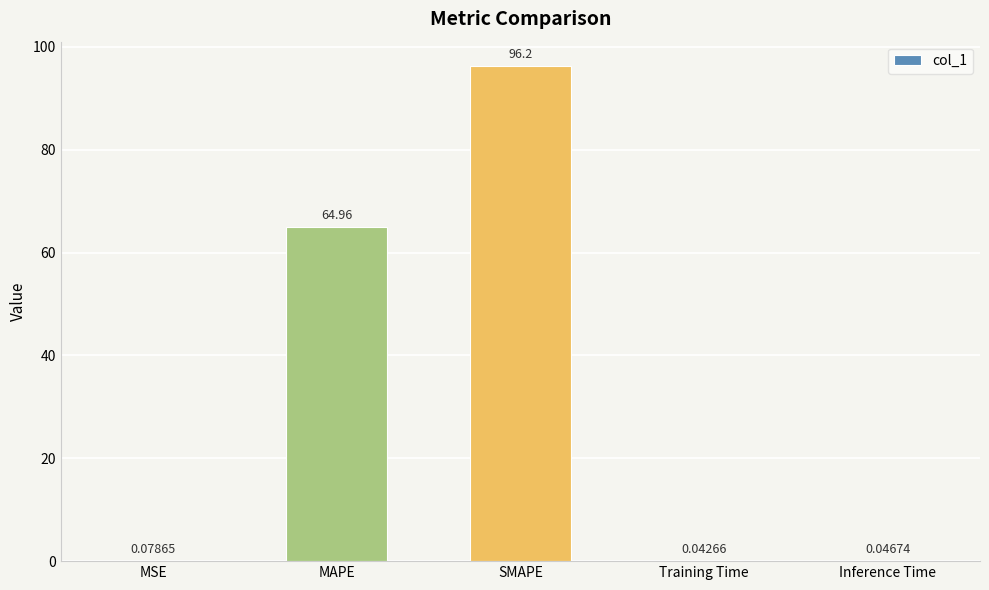

What is the sum of all values?

161.3